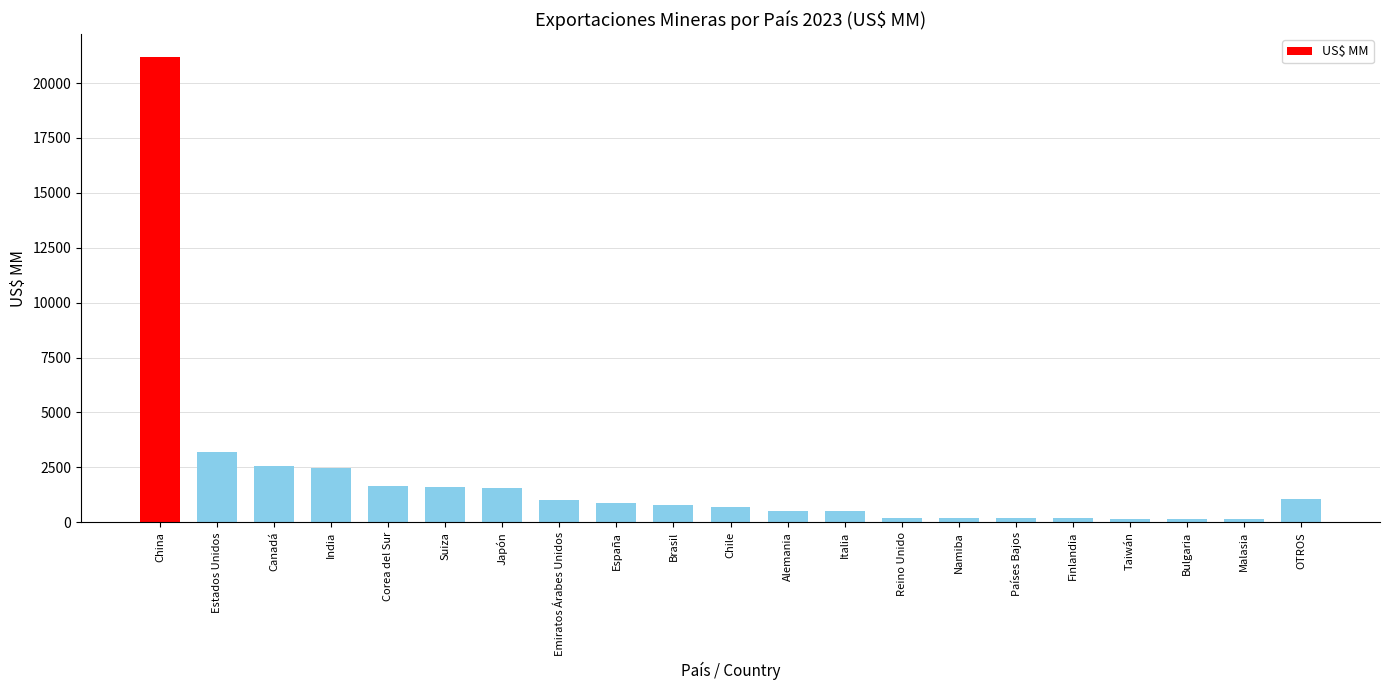

What is the greatest value displayed?

21164.1